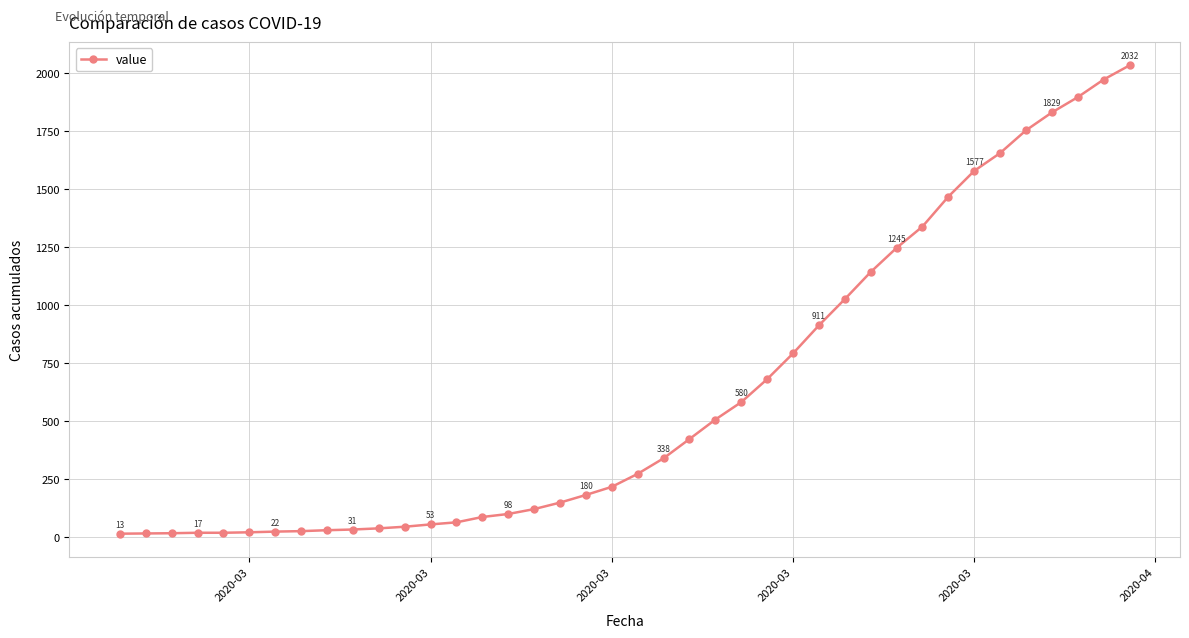

What is the average value?

616